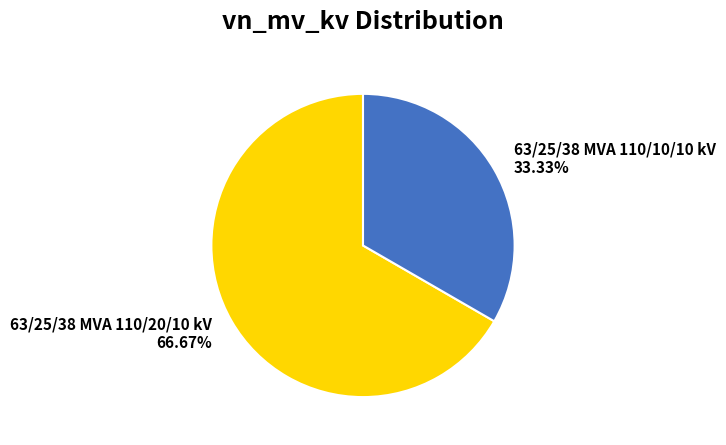

Which slice is the largest?

63/25/38 MVA 110/20/10 kV